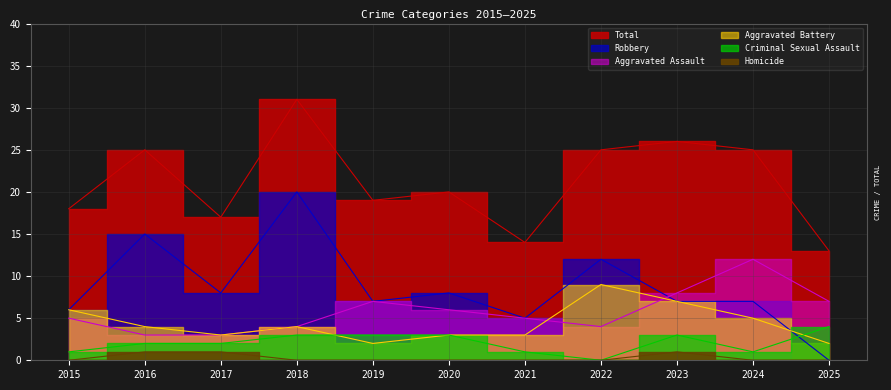

What is the total value across all series at 2024?

50